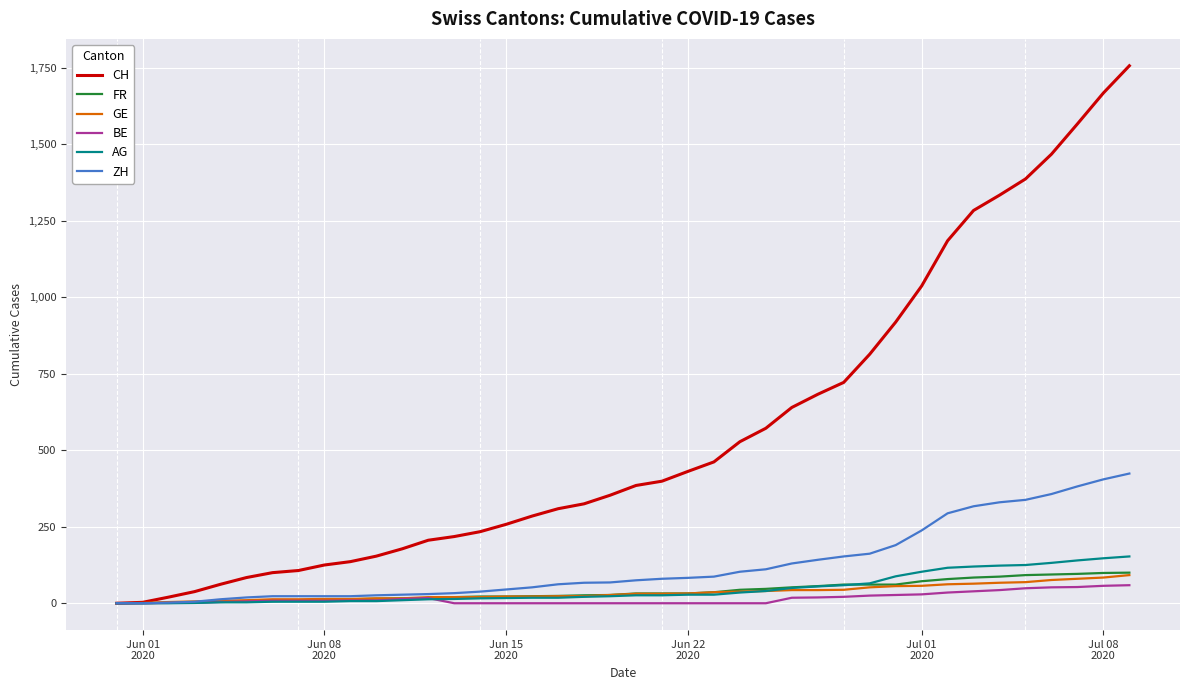

Which series has the largest total across all categories?

CH